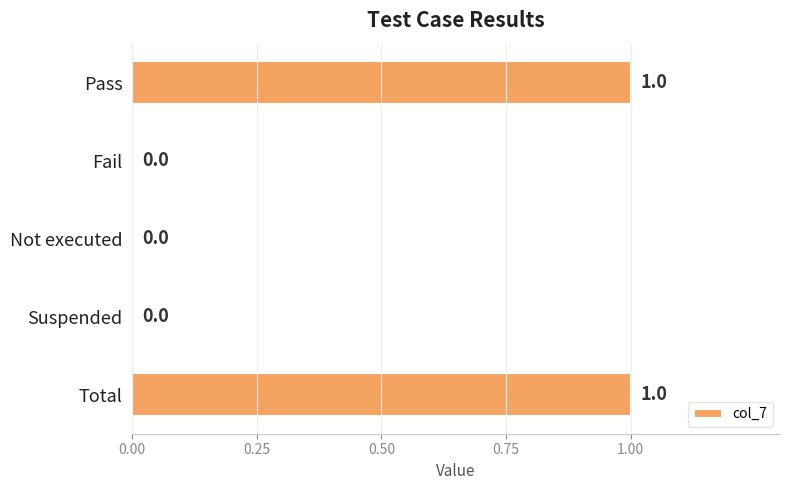

The value at Not executed is 0. True or false?

True